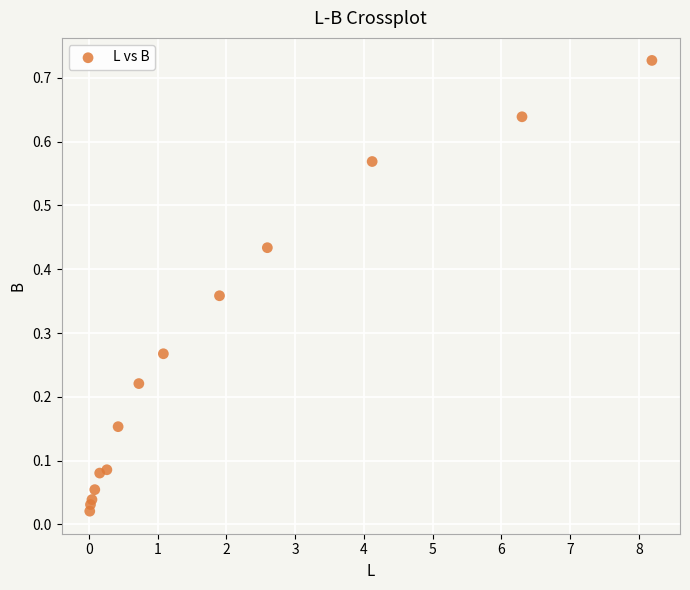

What is the range of X values (max minus min)?

8.2